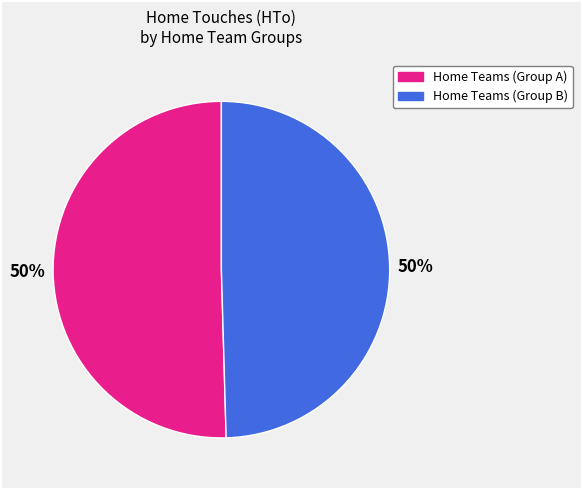

To the nearest percent, what is the average slice percentage?

50%